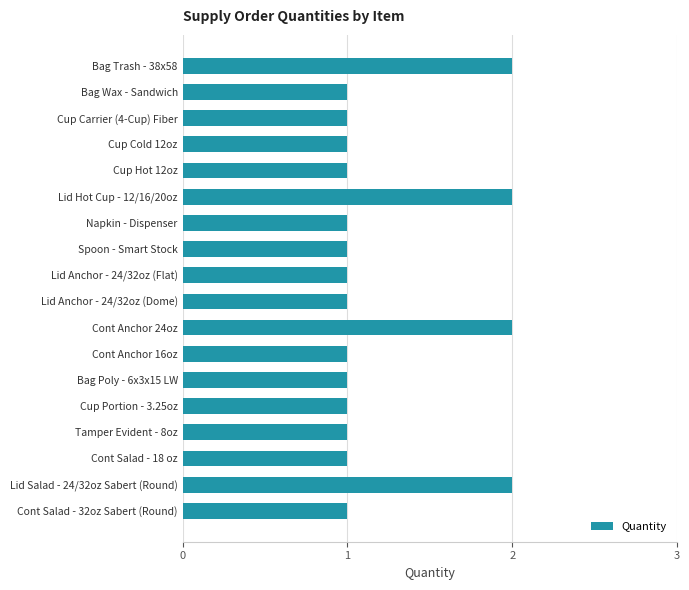

Is it true that the value at Cup Hot 12oz is 1?

True